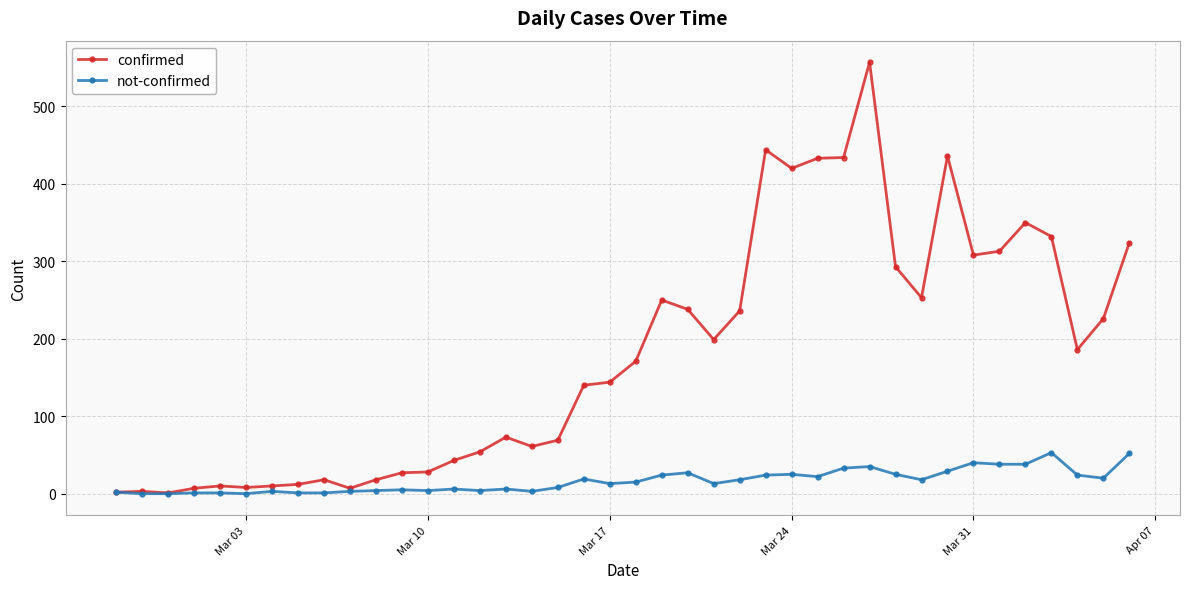

Which series has the largest total across all categories?

confirmed